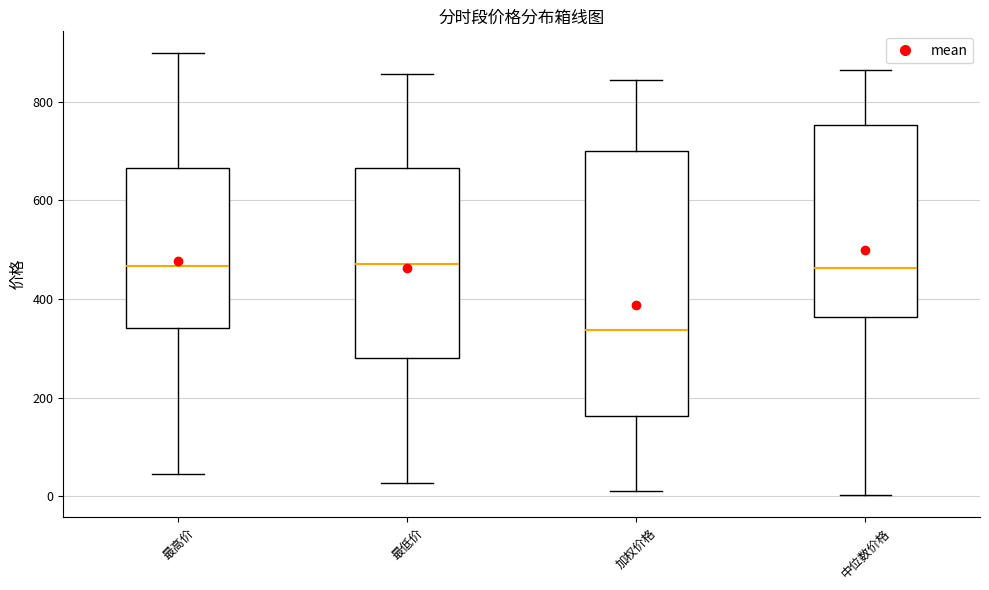

Where does the lower whisker of the box for 中位数价格 end on the y-axis? The values are not printed on the chart, so give them approximately, as read against the axis.

0